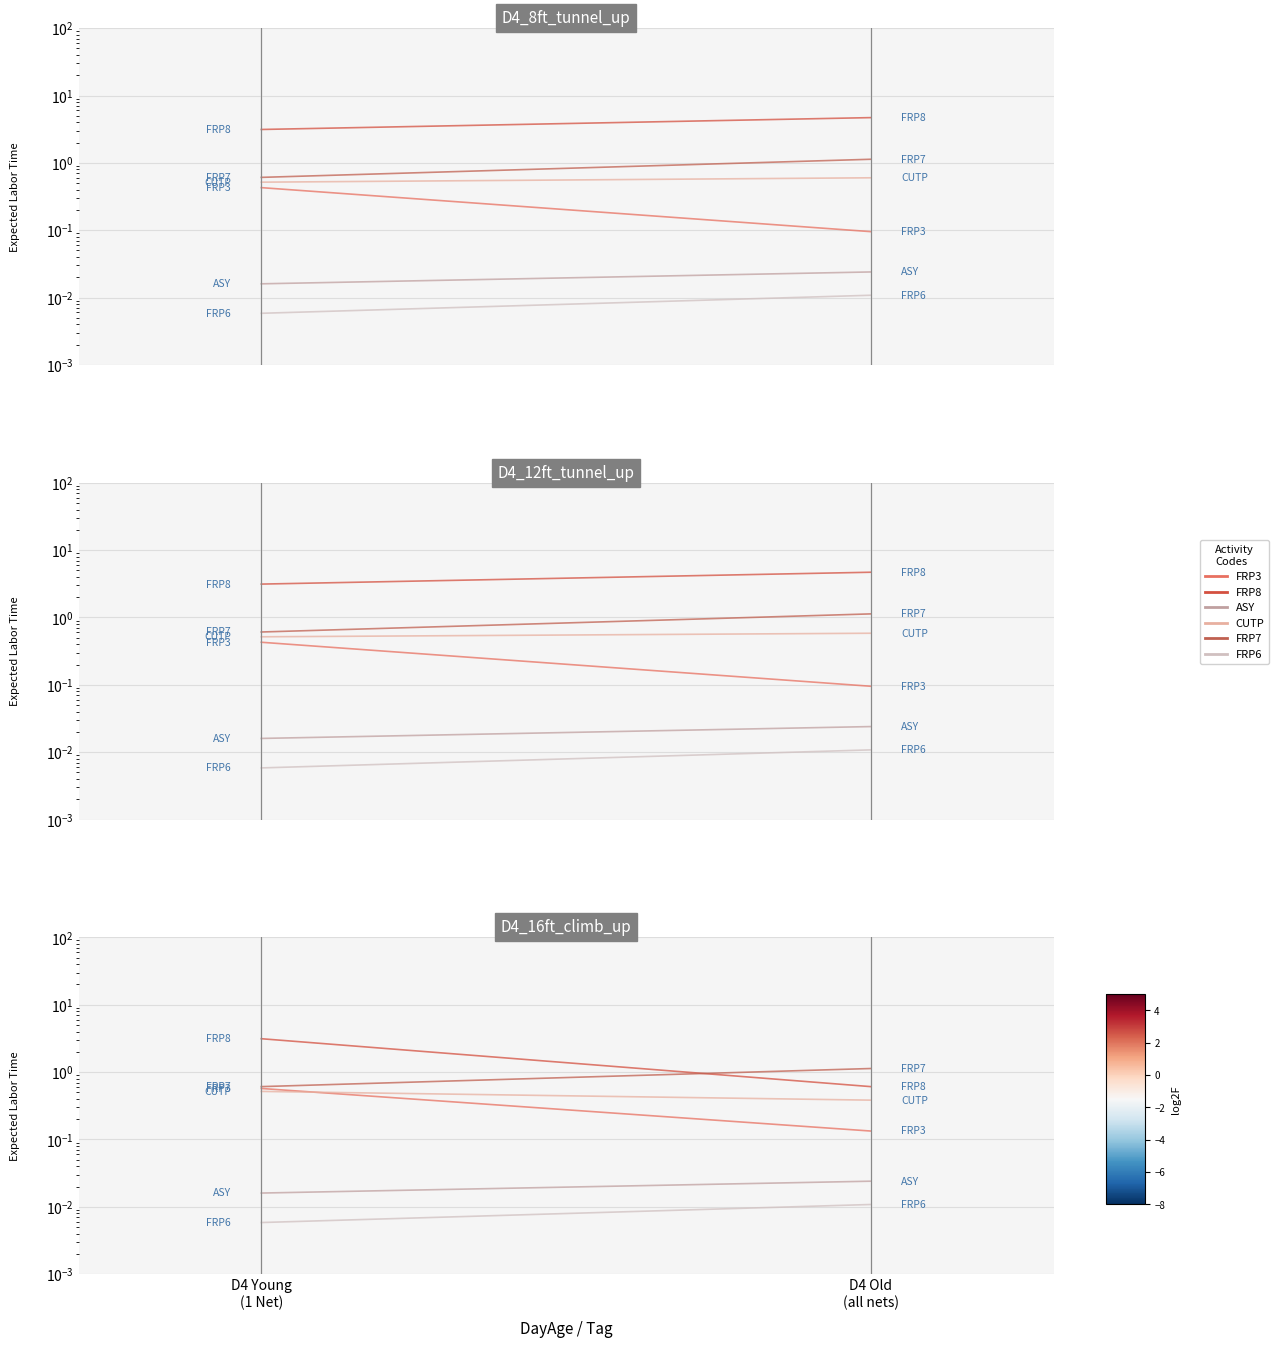

The value of FRP7 at D4 Old
(all nets) is 0.7. True or false?

False